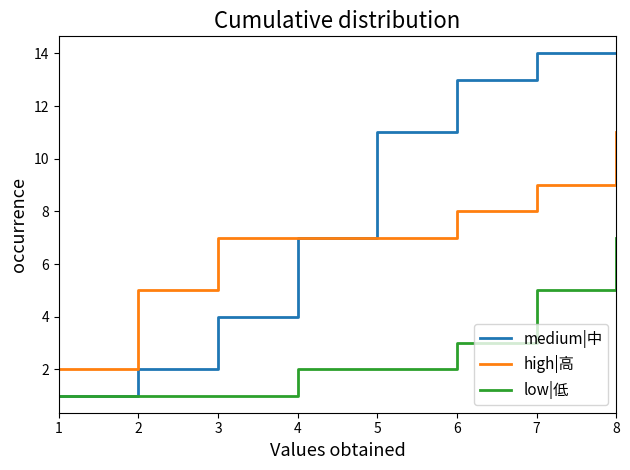

True or false: low|低 has a value of 2 at 4.

True